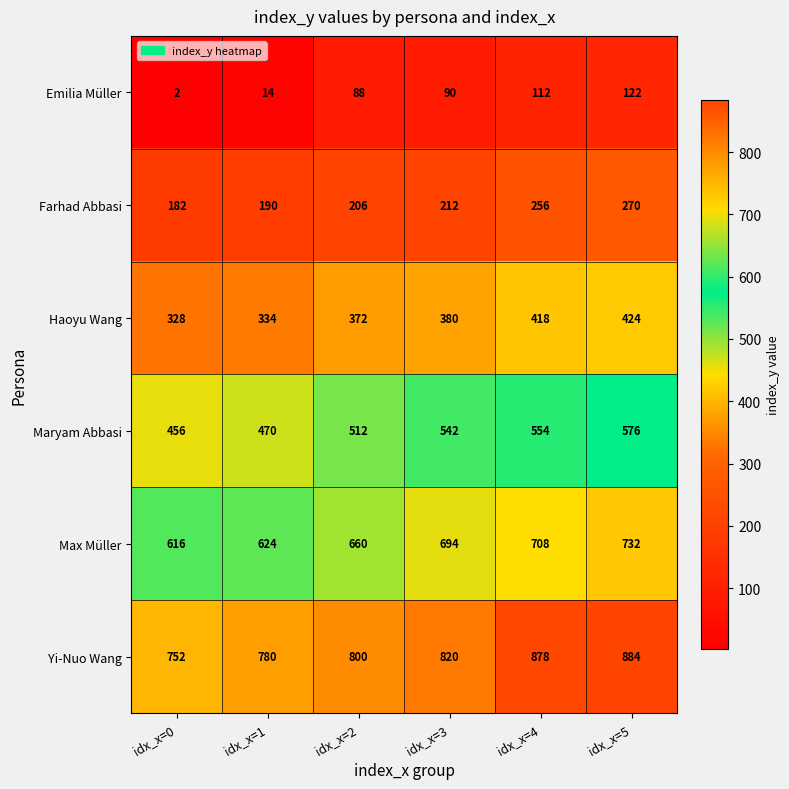

List the series in order of their peak value, lowest first.

Emilia Müller, Farhad Abbasi, Haoyu Wang, Maryam Abbasi, Max Müller, Yi-Nuo Wang